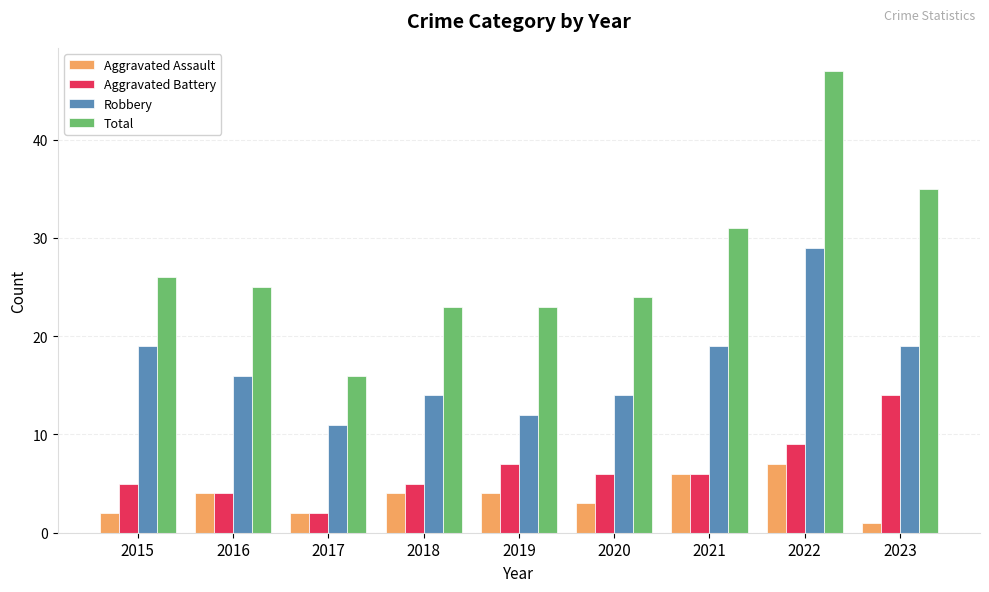

Which series has the largest total across all categories?

Total